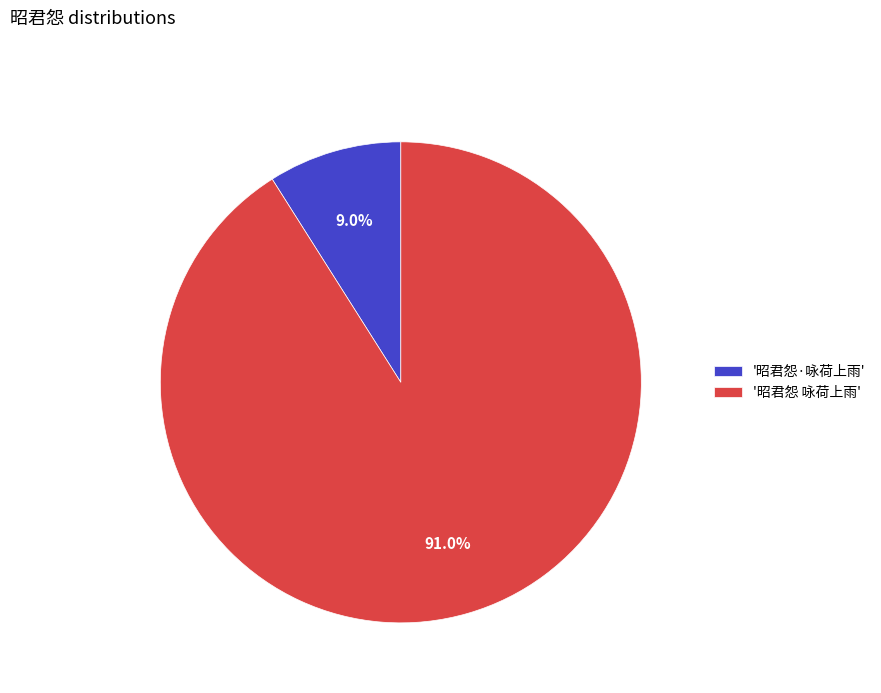

How many segments does this pie chart have?

2